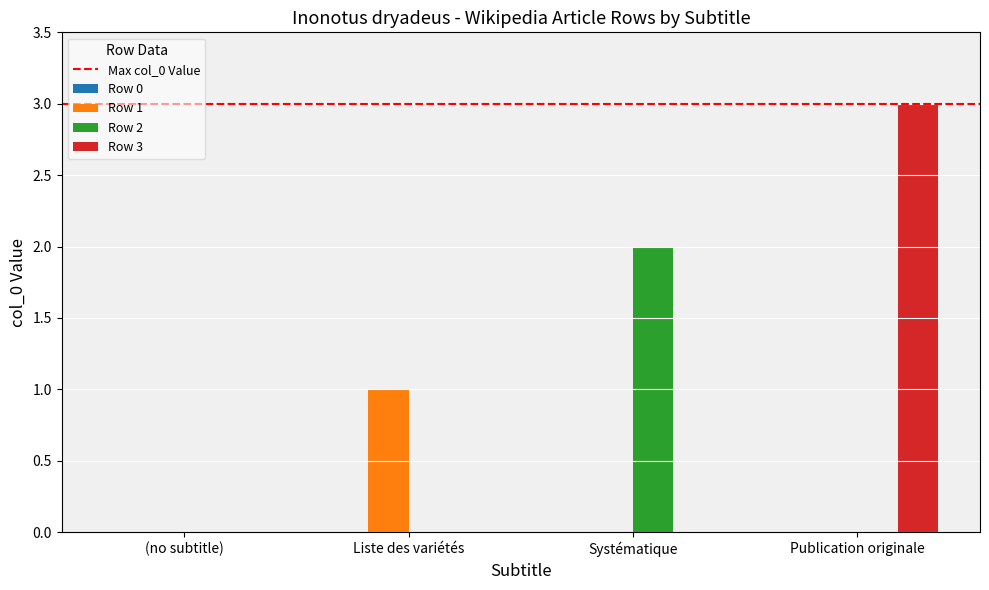

Which series changed the most between (no subtitle) and Publication originale?

Row 3